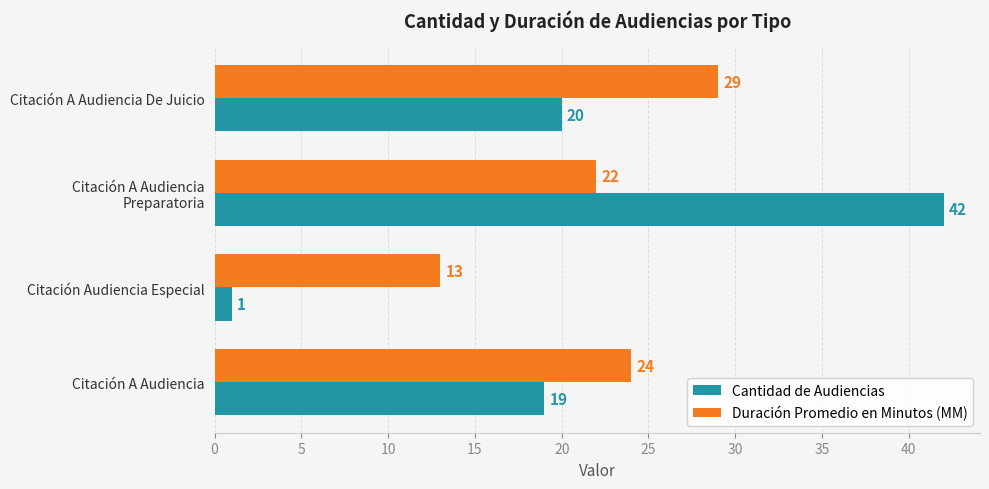

Which series has the largest range (max minus min)?

Cantidad de Audiencias